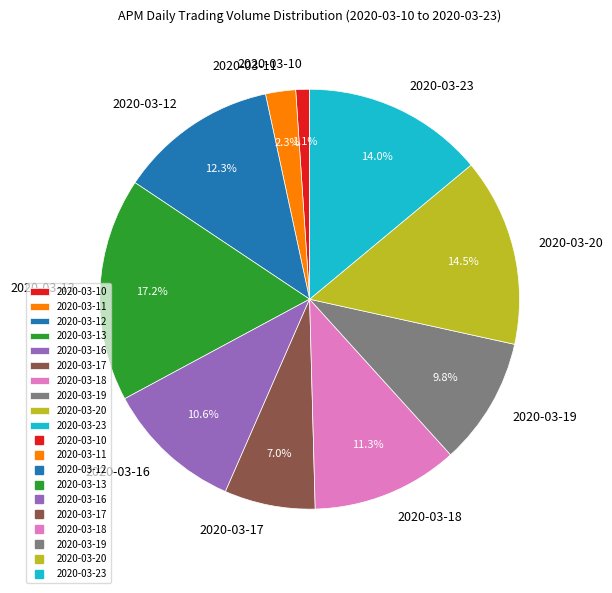

To the nearest percent, what is the average slice percentage?

10%